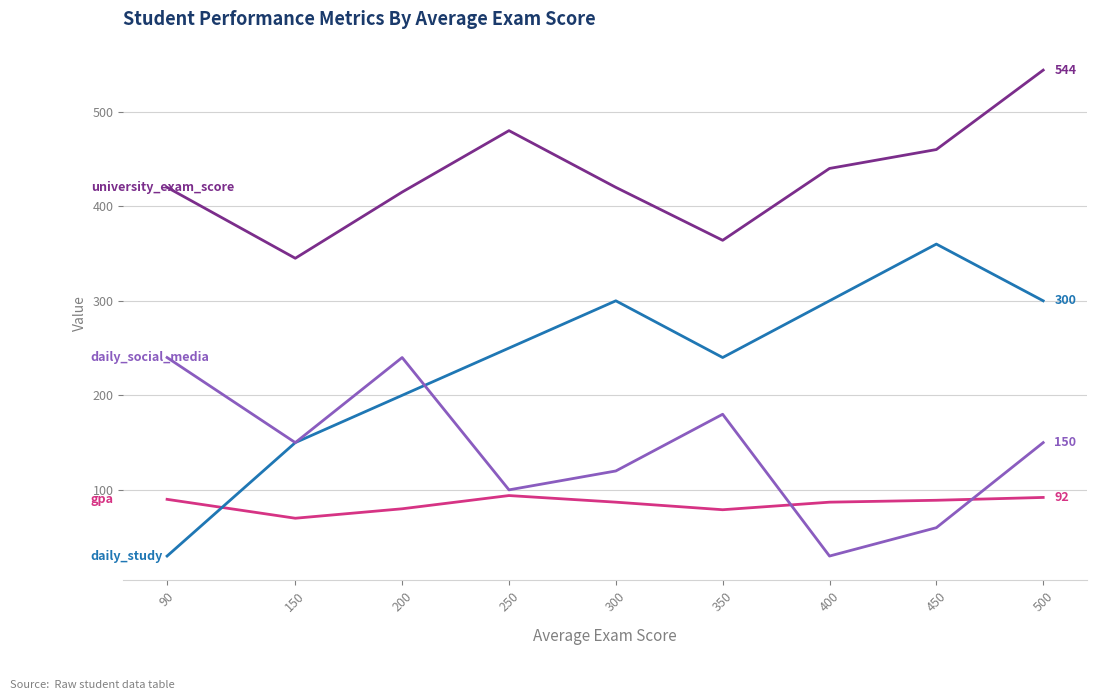

What is the spread (max minus min) of values at 500?

452